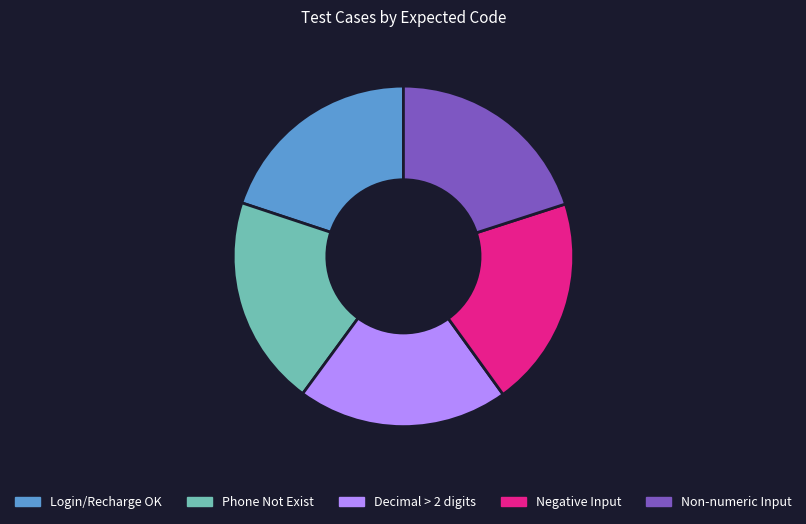

Does Negative Input account for over 50% of the chart?

No